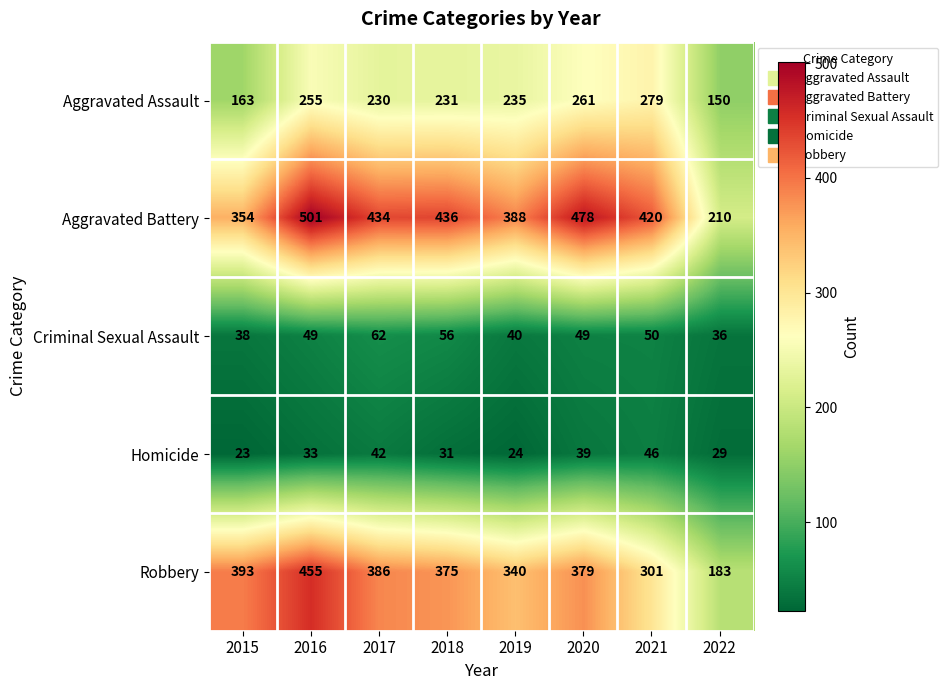

What is the smallest value displayed?

23